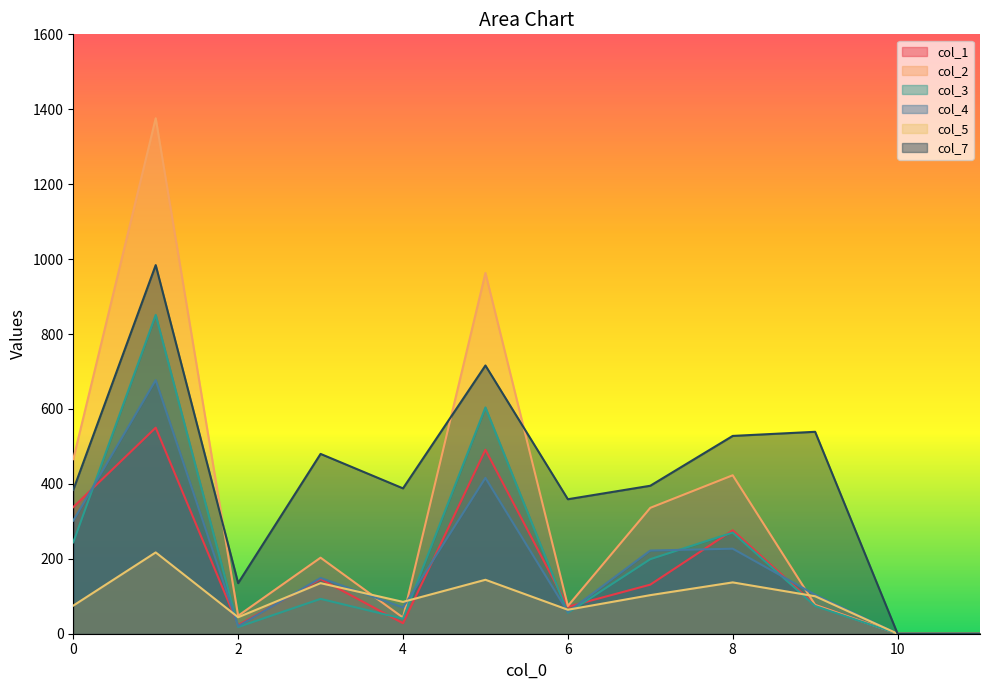

How many series are shown in this chart?

6